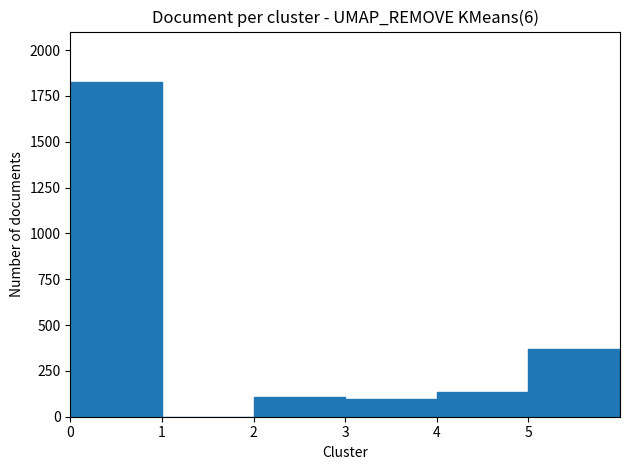

What is the change in value from 4 to 5?

+236